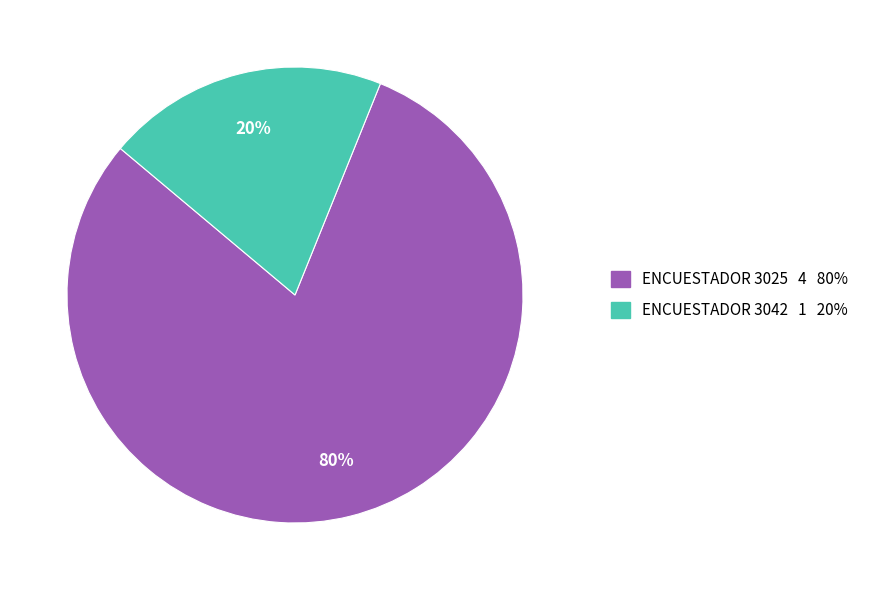

To the nearest percent, what is the difference between the largest and smallest slice percentages?

60%